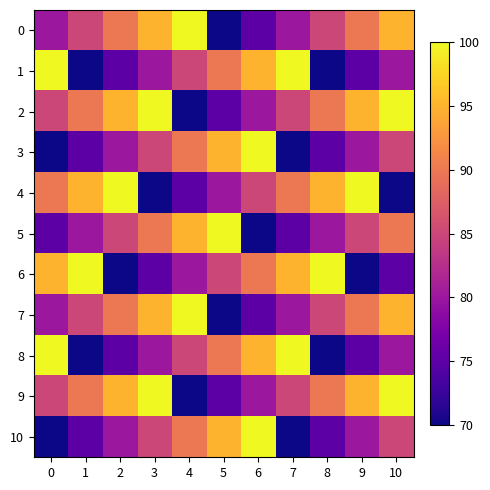

At which category does the chart reach its minimum across all series?

5